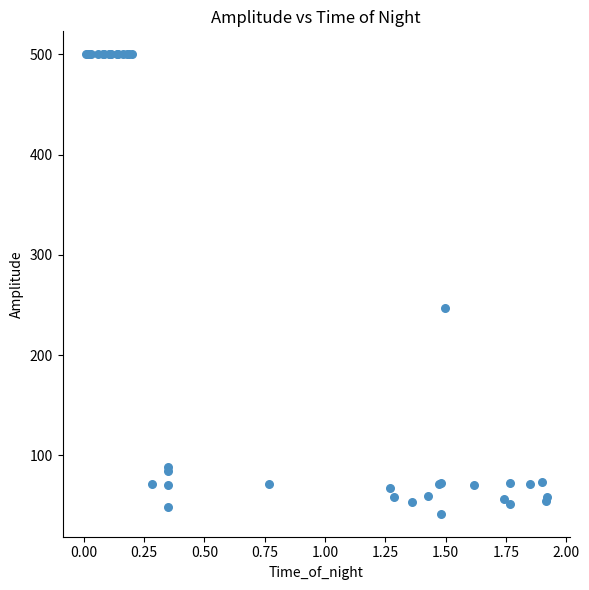

What Y value in the scatter plot is closest to 270?

246.7